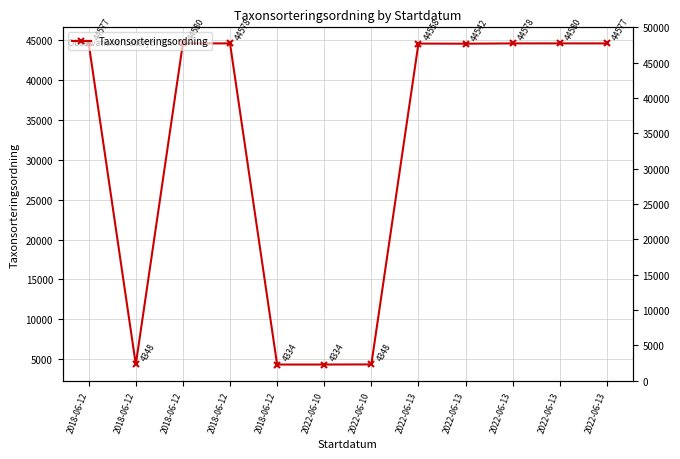

Reading left to right, list all the values displayed in this chart.

2018-06-12=44577	2018-06-12=4348	2018-06-12=44580	2018-06-12=44578	2018-06-12=4334	2022-06-10=4334	2022-06-10=4348	2022-06-13=44558	2022-06-13=44542	2022-06-13=44578	2022-06-13=44580	2022-06-13=44577